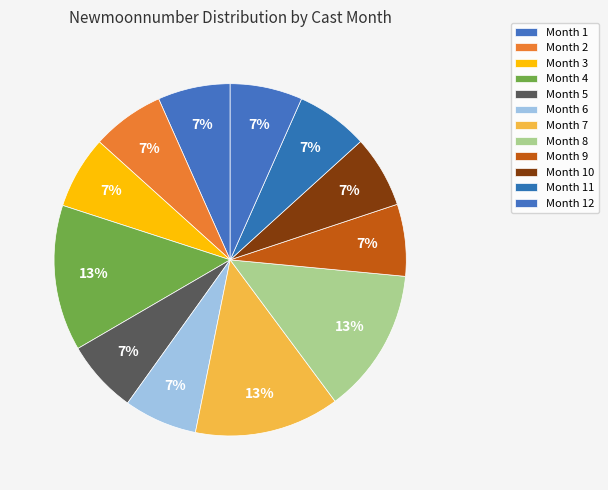

To the nearest percent, what is the average slice percentage?

8%